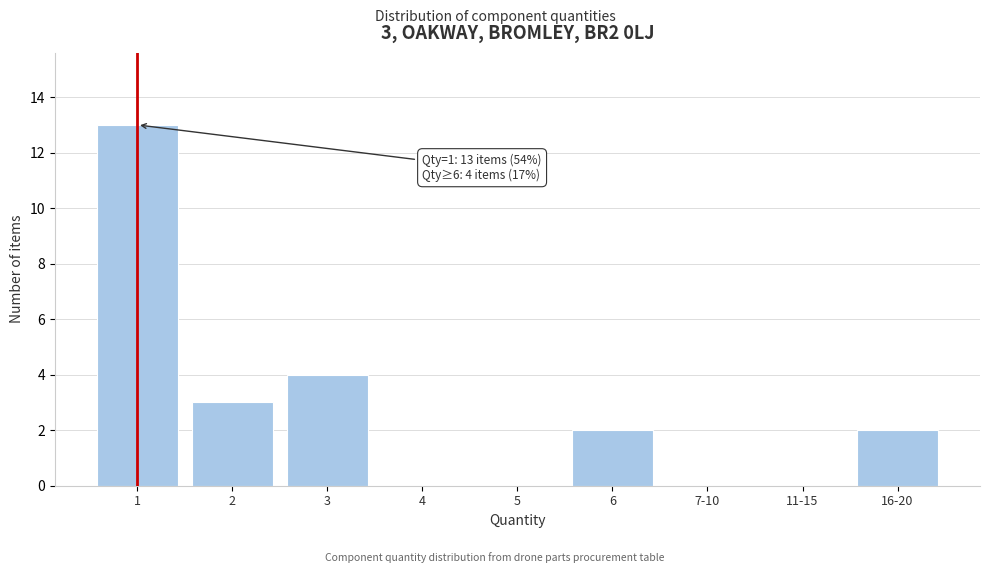

Reading left to right, list all the values displayed in this chart.

1=13	2=3	3=4	4=0	5=0	6=2	7-10=0	11-15=0	16-20=2